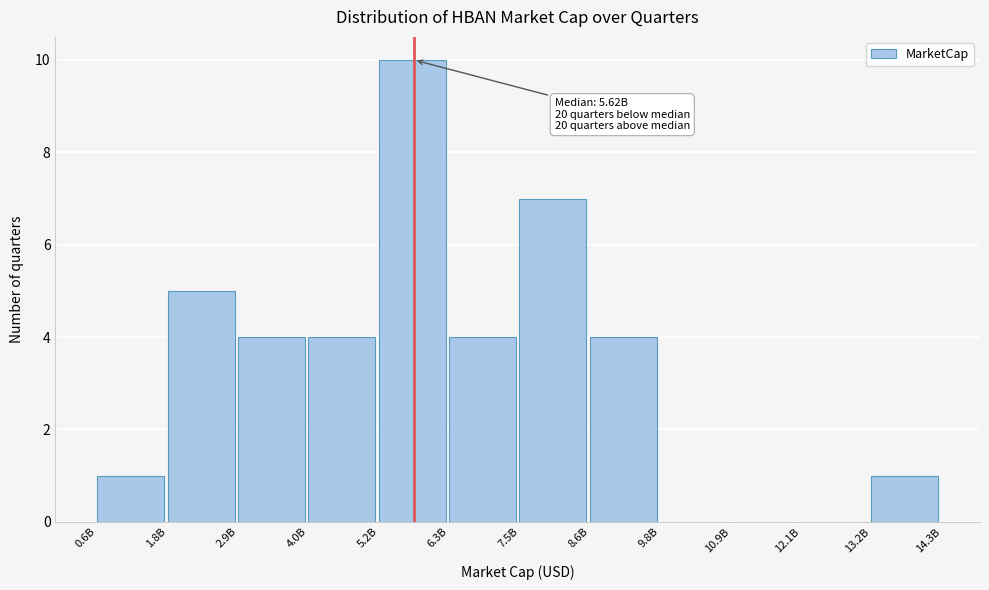

Reading left to right, what are all the values shown in this chart?

0.6B=1	1.8B=5	2.9B=4	4.0B=4	5.2B=10	6.3B=4	7.5B=7	8.6B=4	9.8B=0	10.9B=0	12.1B=0	13.2B=1